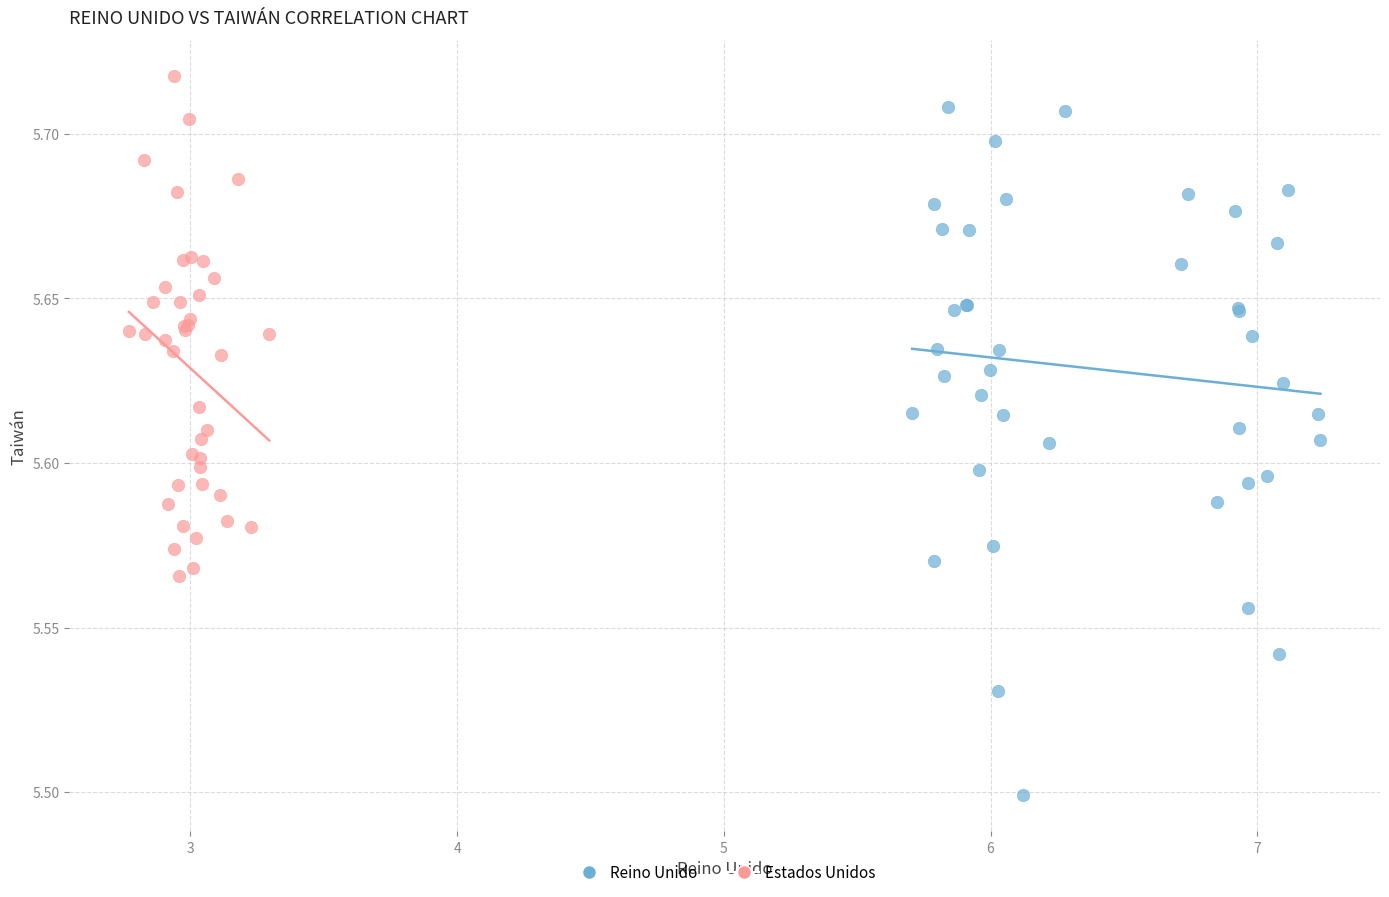

What are all the series names shown in the legend?

Reino Unido, Estados Unidos